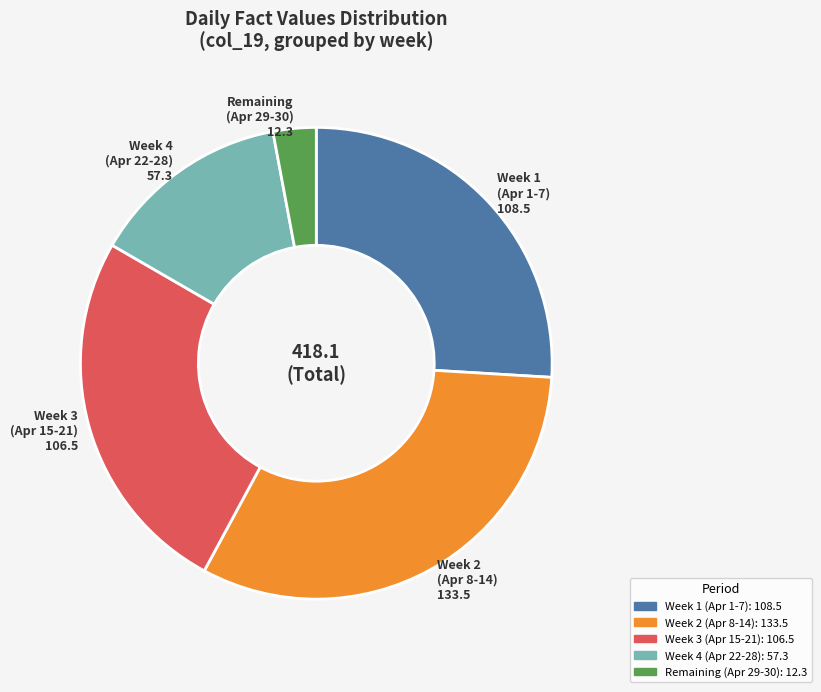

Is there any slice that represents more than half of the pie?

No